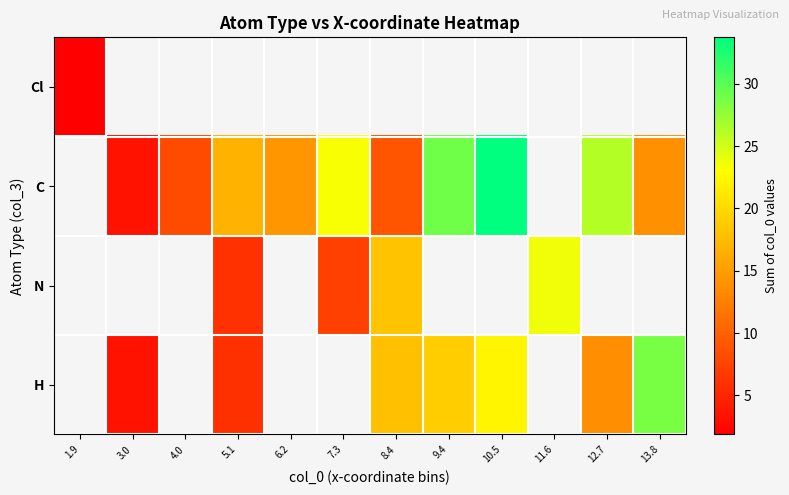

Which category has the lowest value in the C series?

1.9